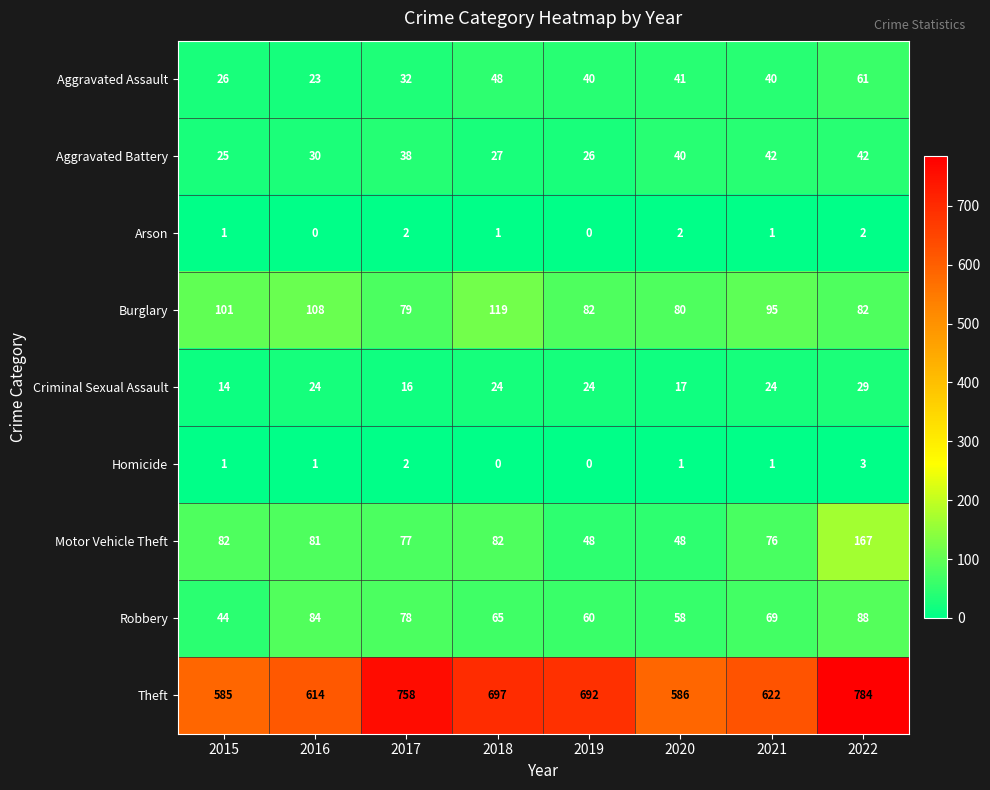

Count the number of data series in this chart.

9